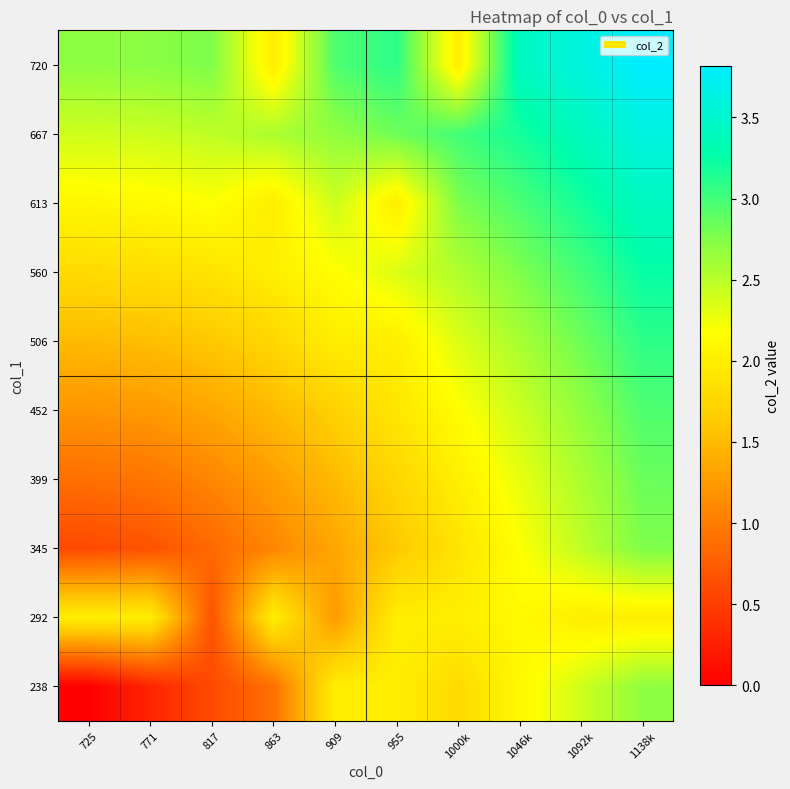

At which category does the chart reach its peak across all series?

1138k